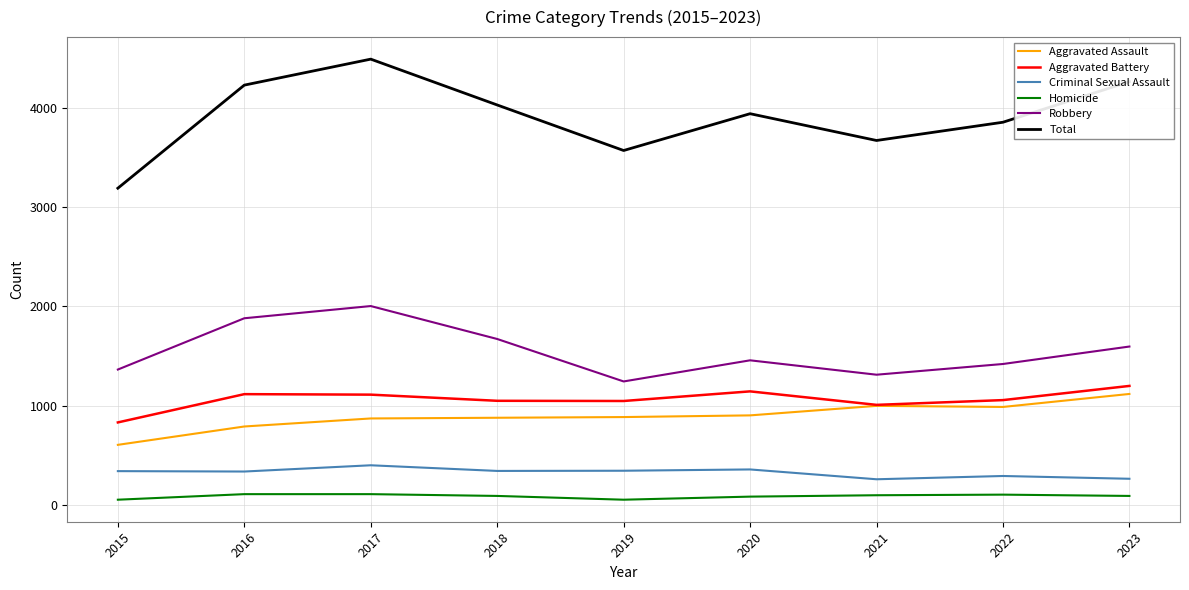

What is the total value across all series at 2016?

8462